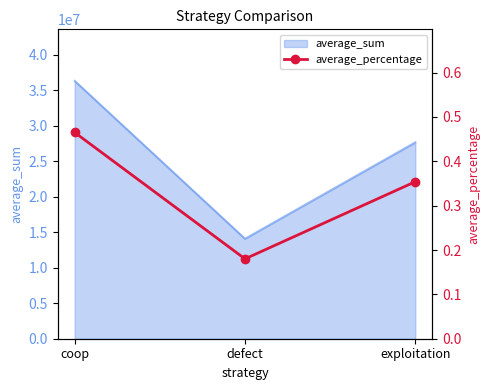

Rank the categories by value from highest to lowest.

coop, exploitation, defect